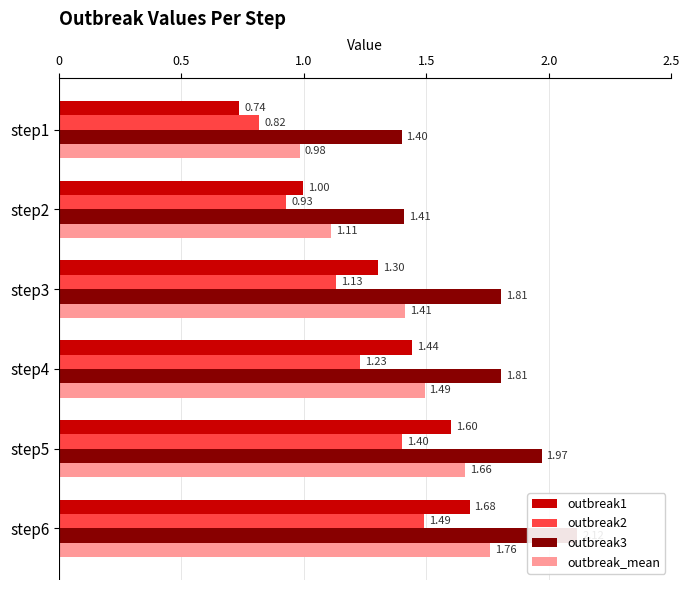

What is the value of the outbreak1 bar at the 2nd from the left?

1.0